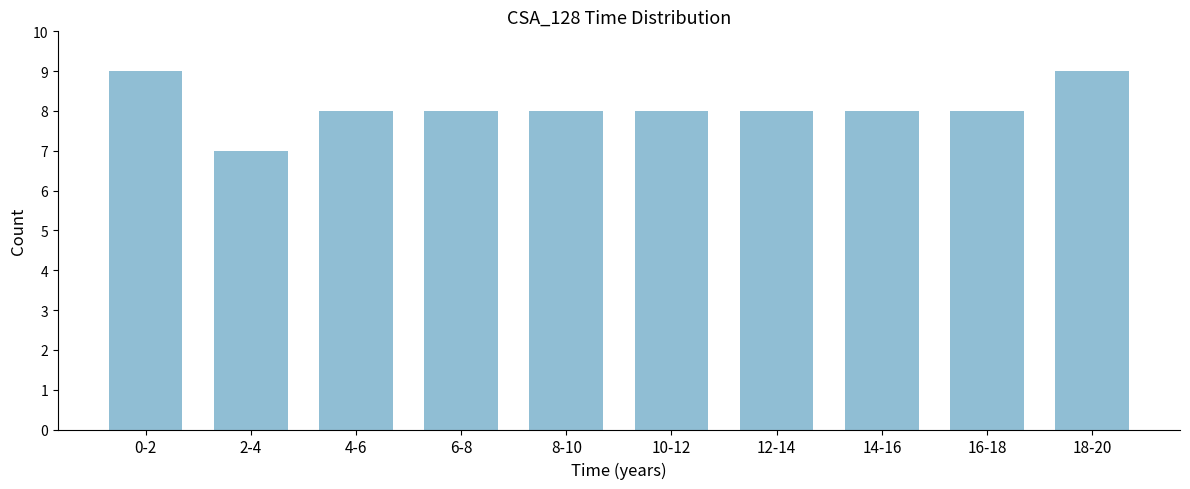

Reading left to right, extract all data points from this chart.

9	7	8	8	8	8	8	8	8	9